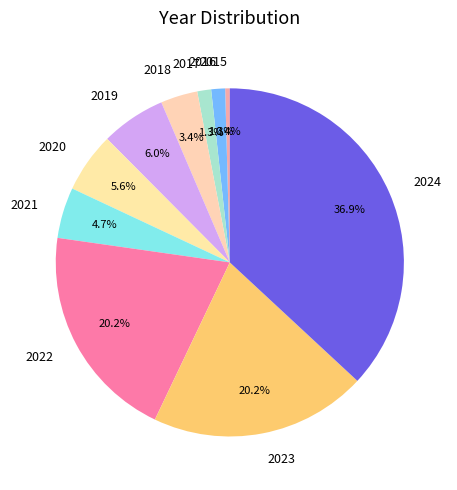

How many slices are in this pie chart?

10